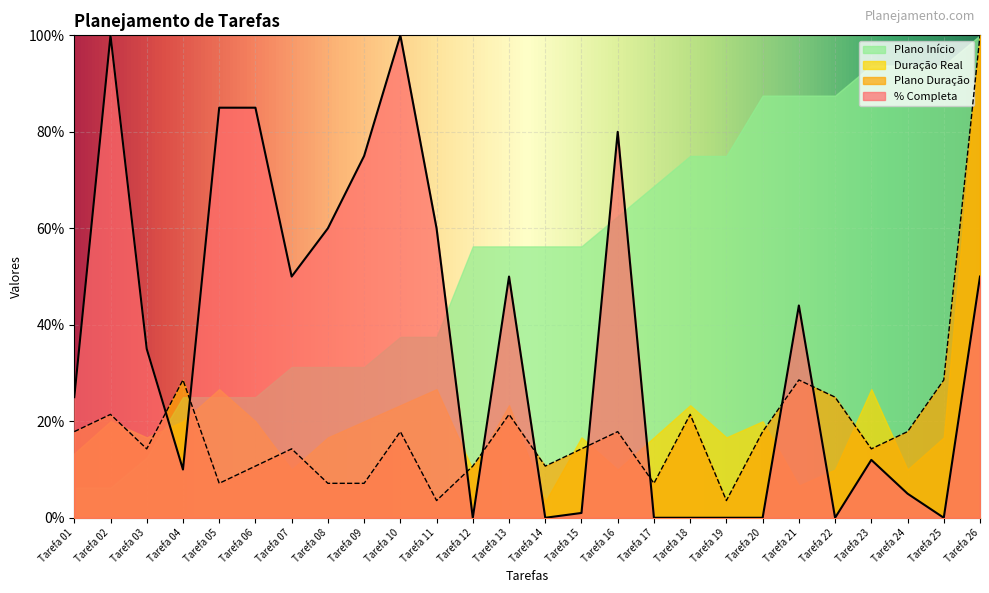

How many lines are shown in the chart?

2